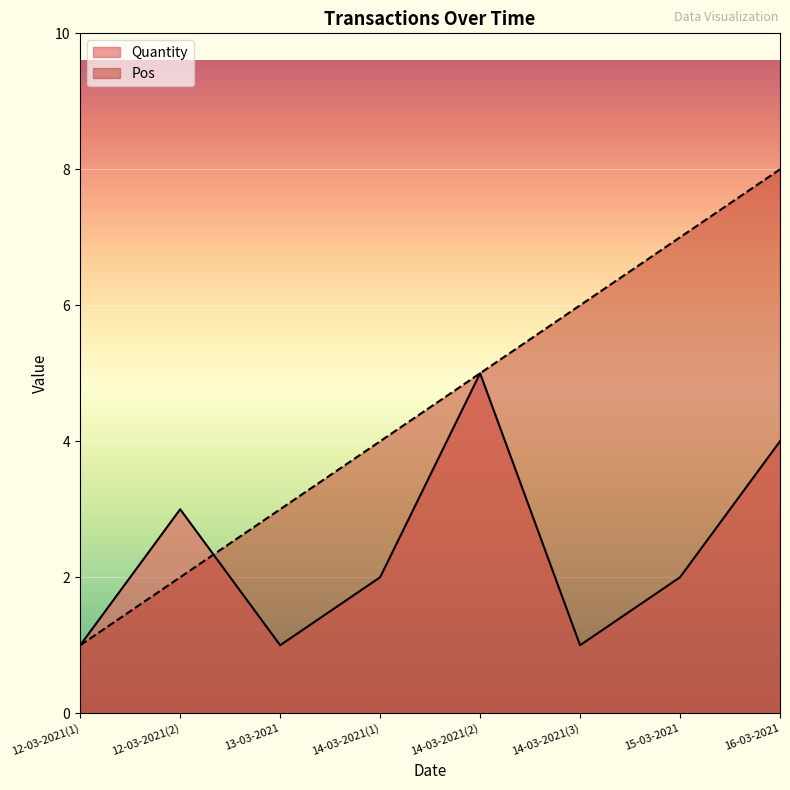

What are all the series names shown in the legend?

Quantity, Pos